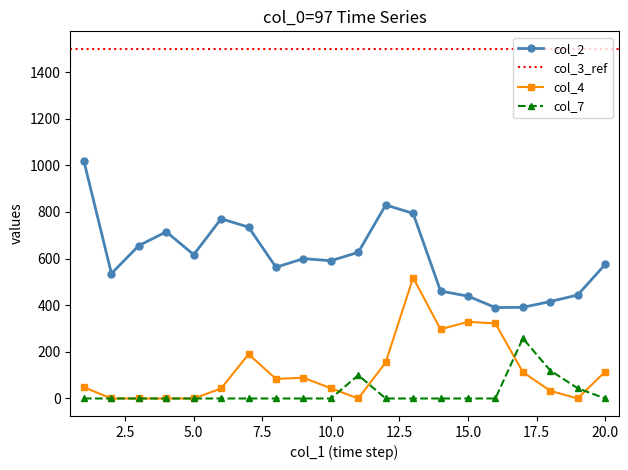

Between which two adjacent categories do col_7 and col_4 first intersect?

10 and 11